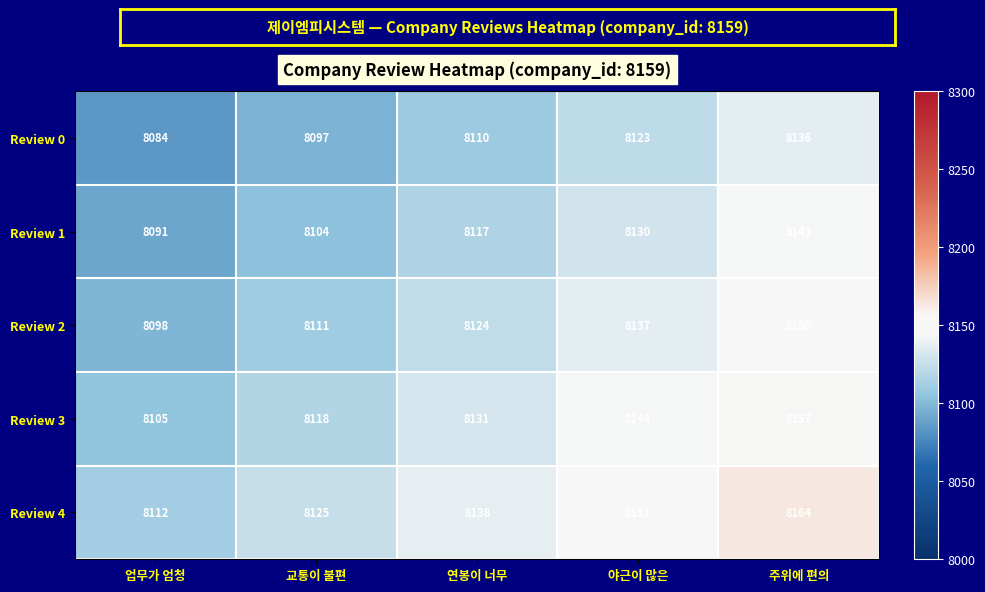

The value of Review 1 at 주위에 편의 is 8143. True or false?

True